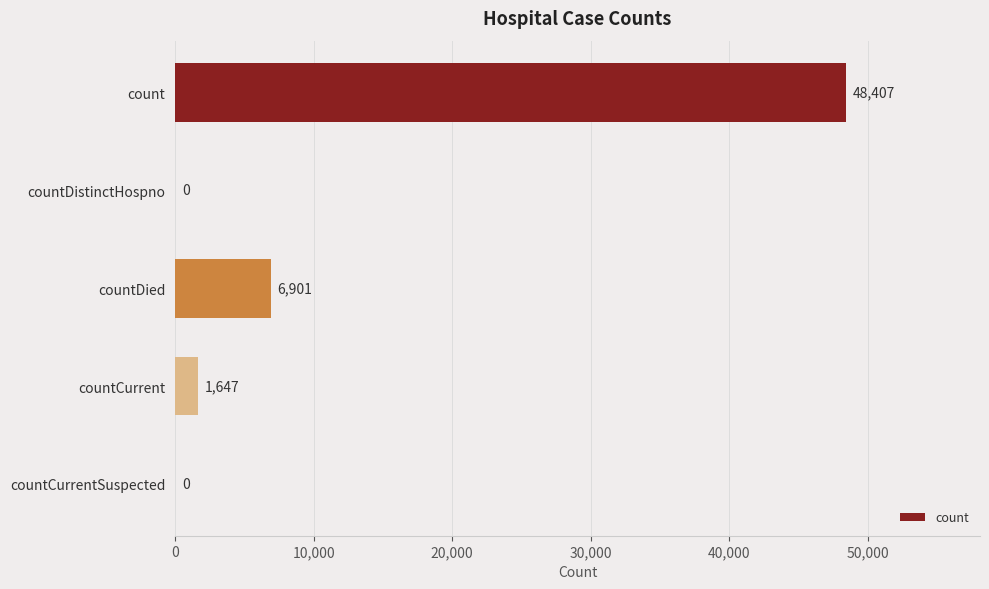

The chart shows a value of 17216 at count. True or false?

False